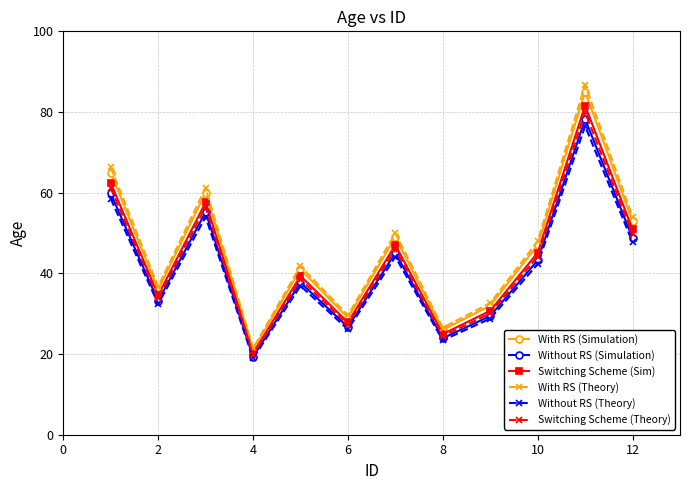

How many interior local valleys does the Without RS (Simulation) series have?

4